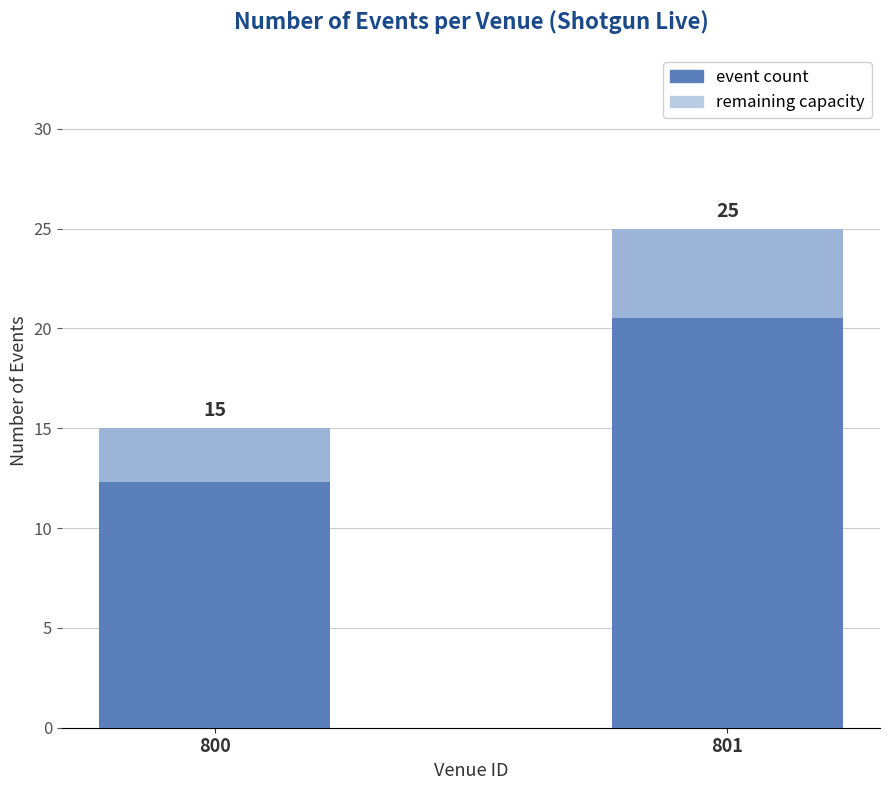

Which series has the largest total across all categories?

event count